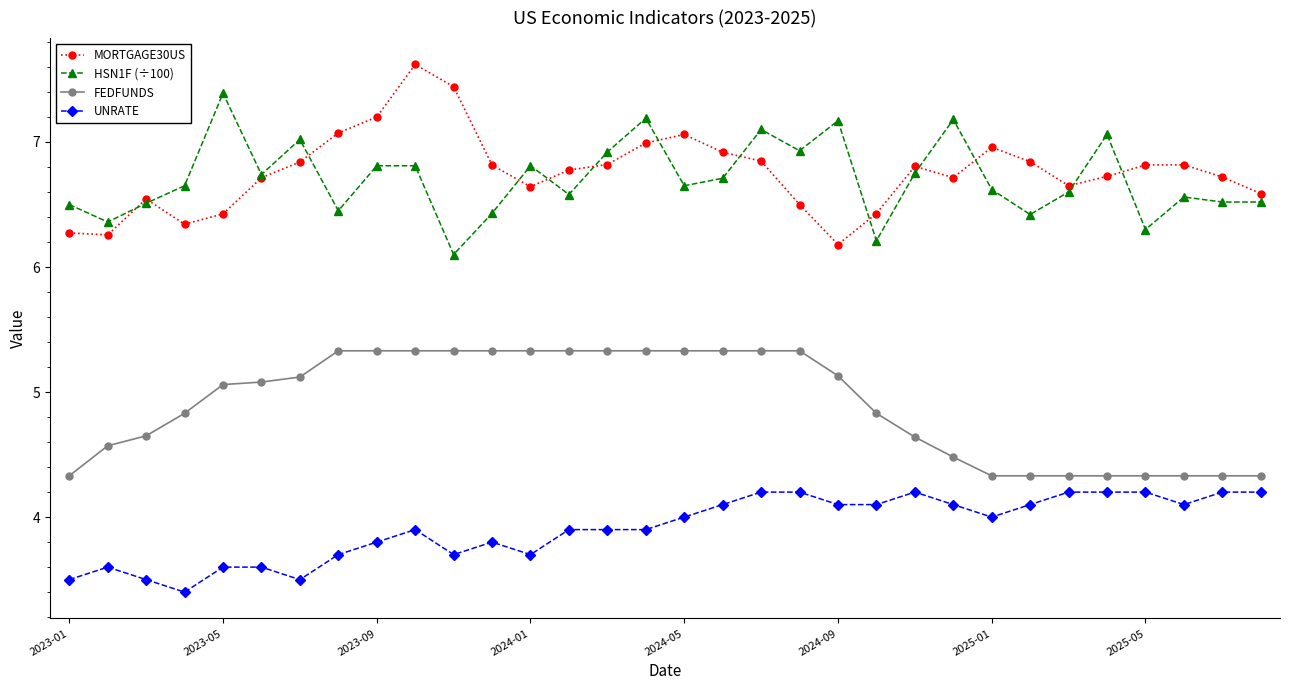

What is the sum of all FEDFUNDS values?

156.7